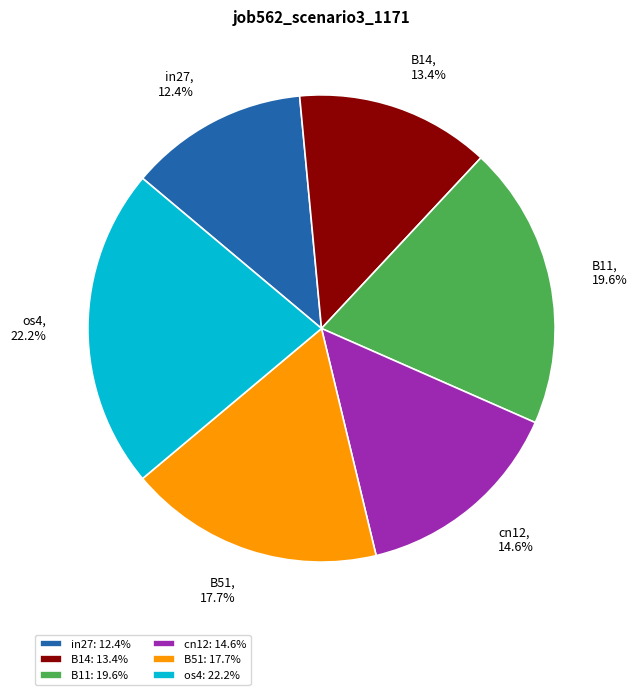

Combined, do os4 and cn12 account for over 50%?

No